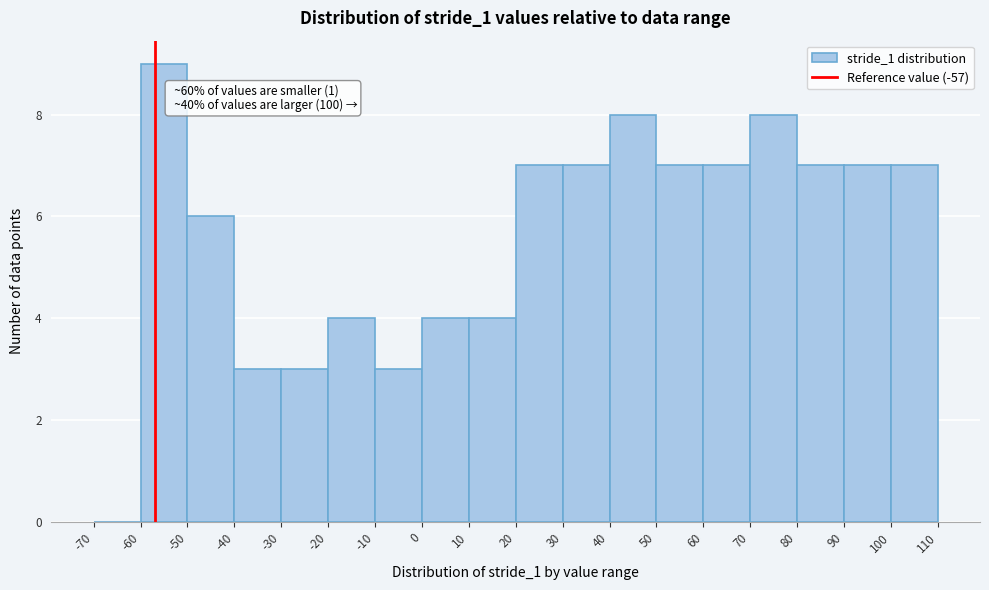

Which range on the x-axis has the tallest bar?

-60 to -50